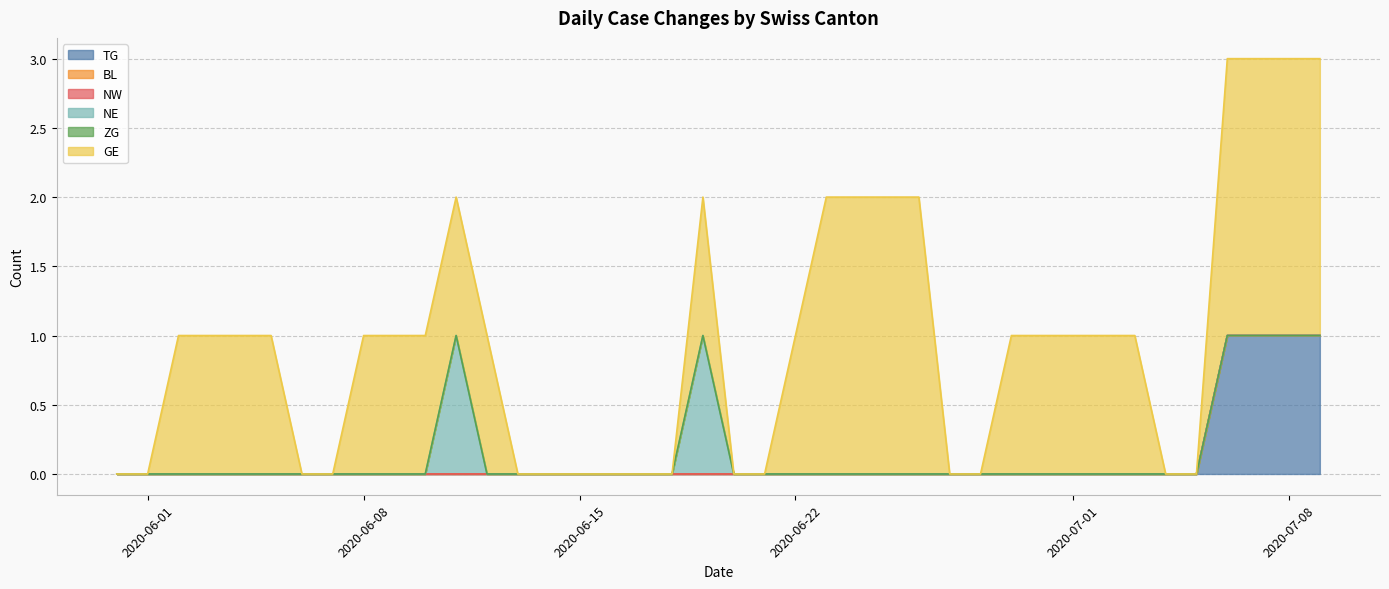

True or false: BL and TG cross at least once.

False